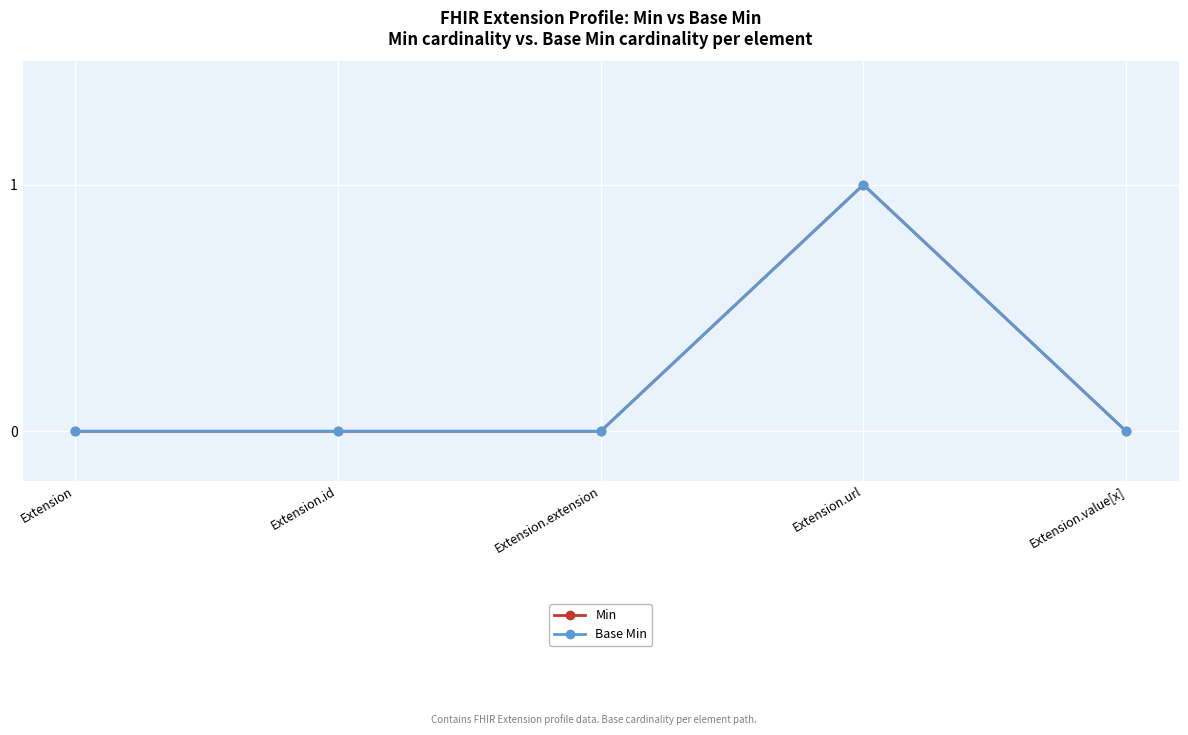

Is this an area chart (filled region under the line)?

No